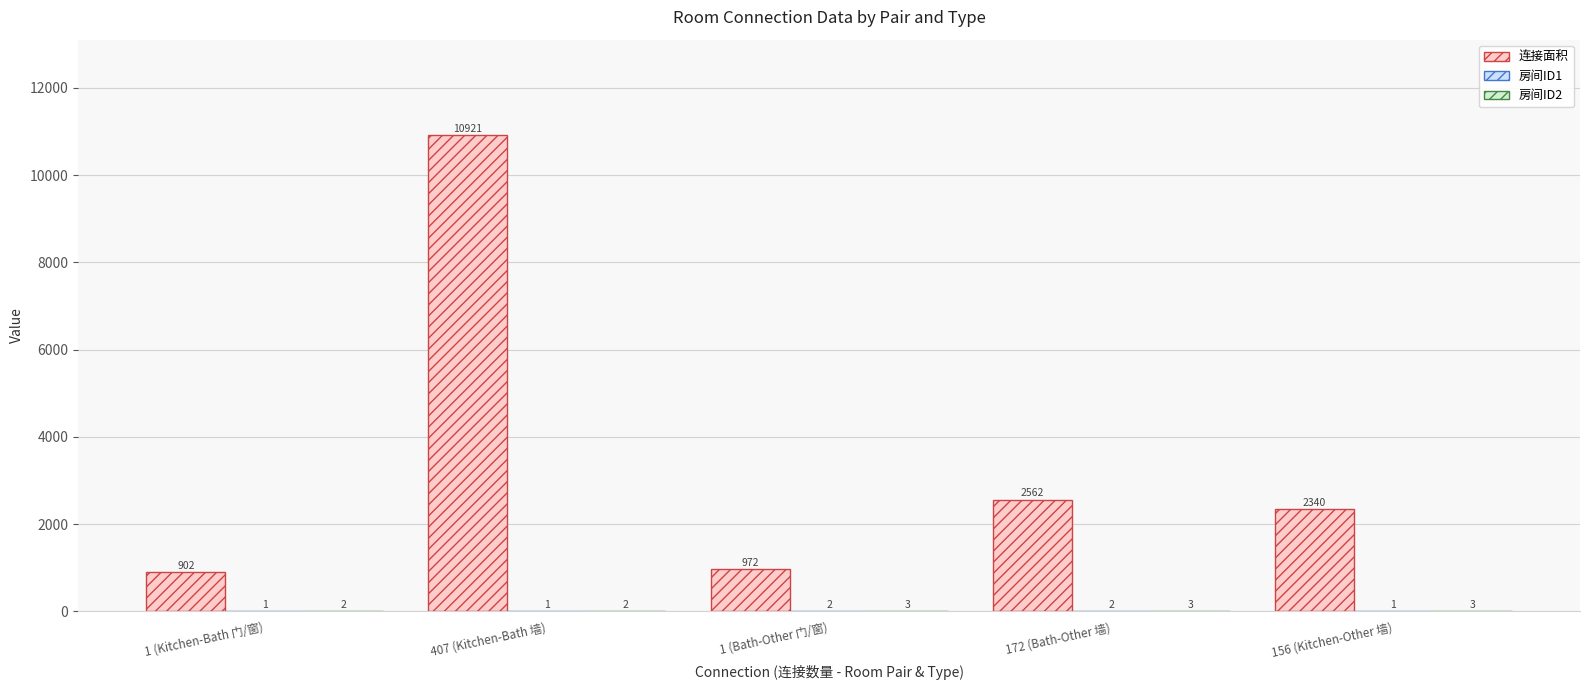

Between 1 (Kitchen-Bath 门/窗) and 156 (Kitchen-Other 墙), which series saw the biggest shift?

连接面积